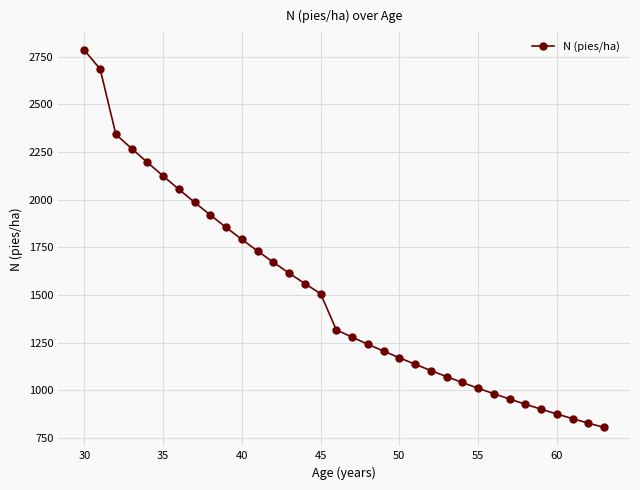

How many lines are shown in the chart?

1